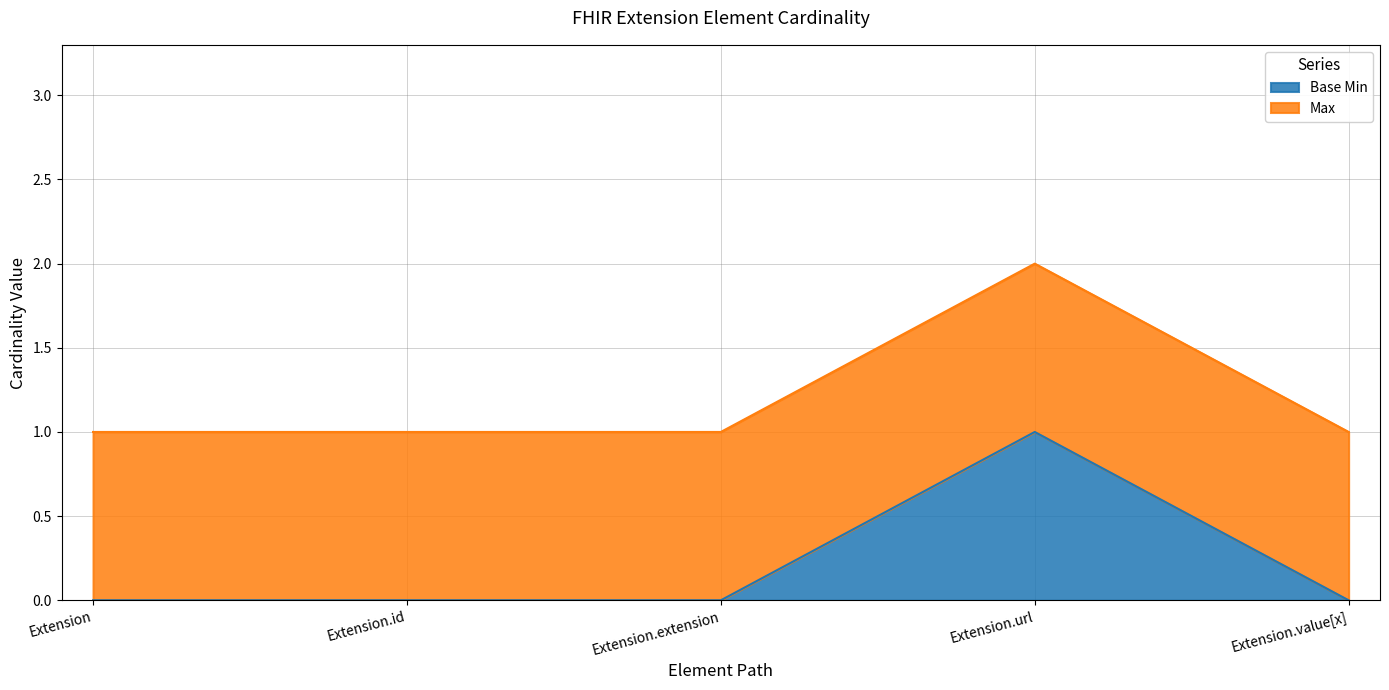

True or false: there are more than 0 points higher than both neighbors.

True